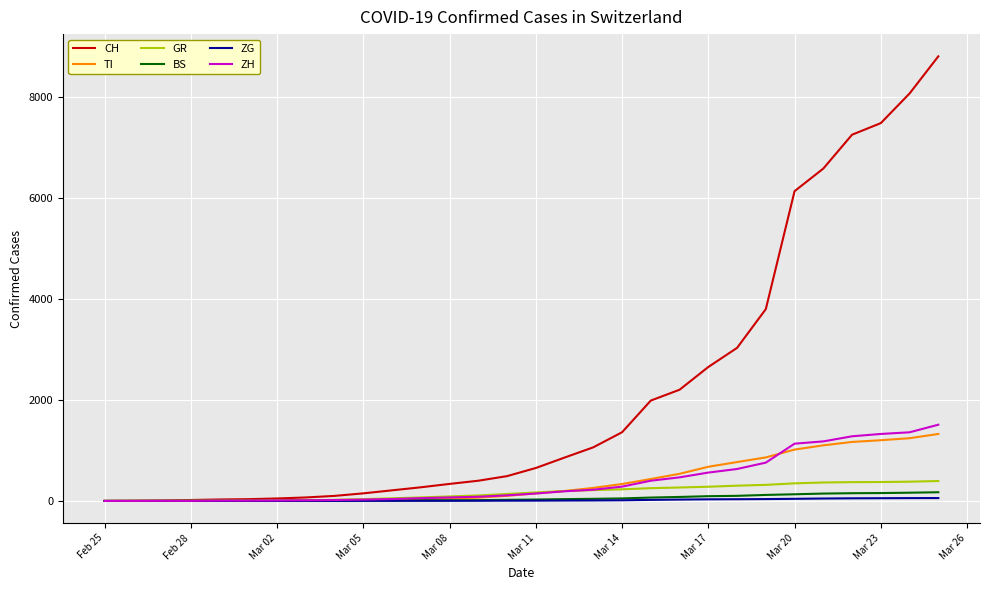

Which series has the largest total across all categories?

CH